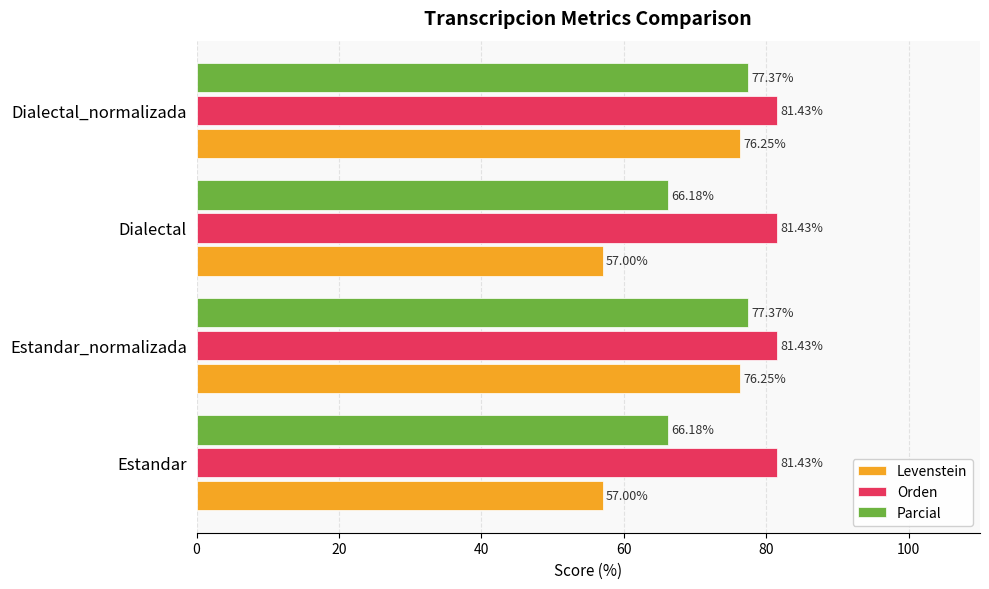

Is the value of Levenstein at Estandar greater than the value of Orden at Dialectal_normalizada?

No